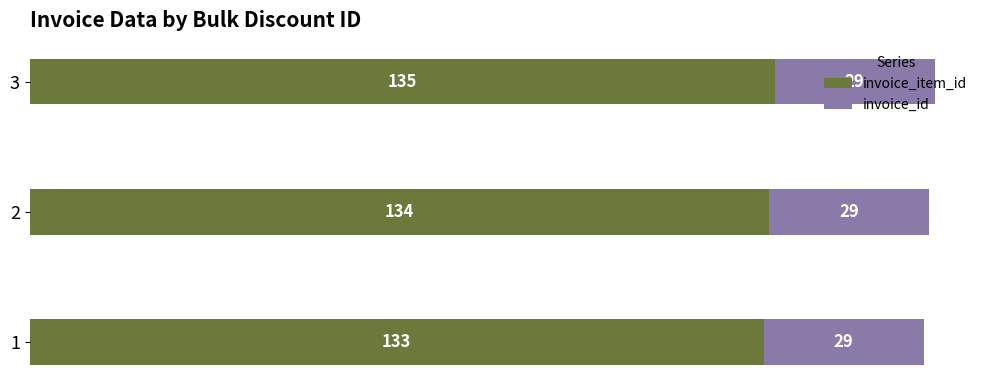

What is the total value across all series at 1?

162